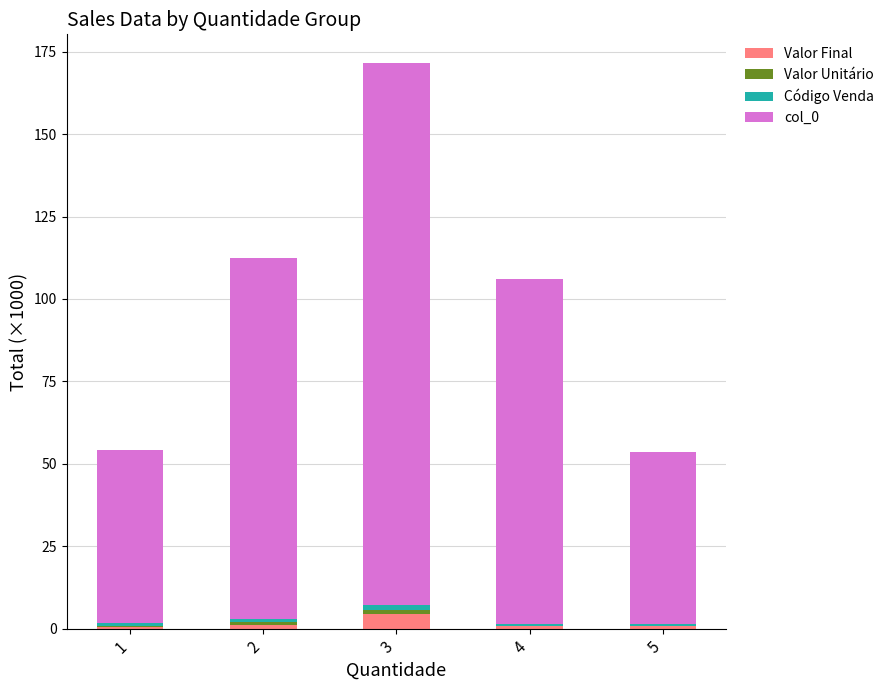

Is it true that Valor Final equals 0.8 at 5?

True